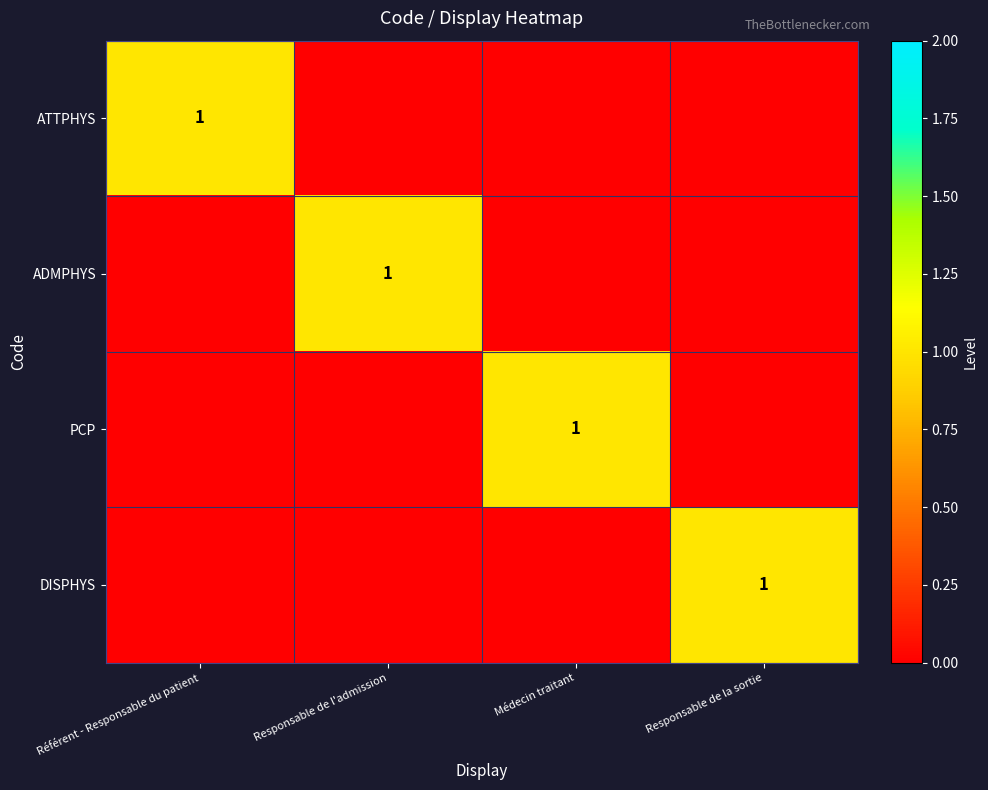

True or false: DISPHYS has a value of 1 at Responsable de la sortie.

True